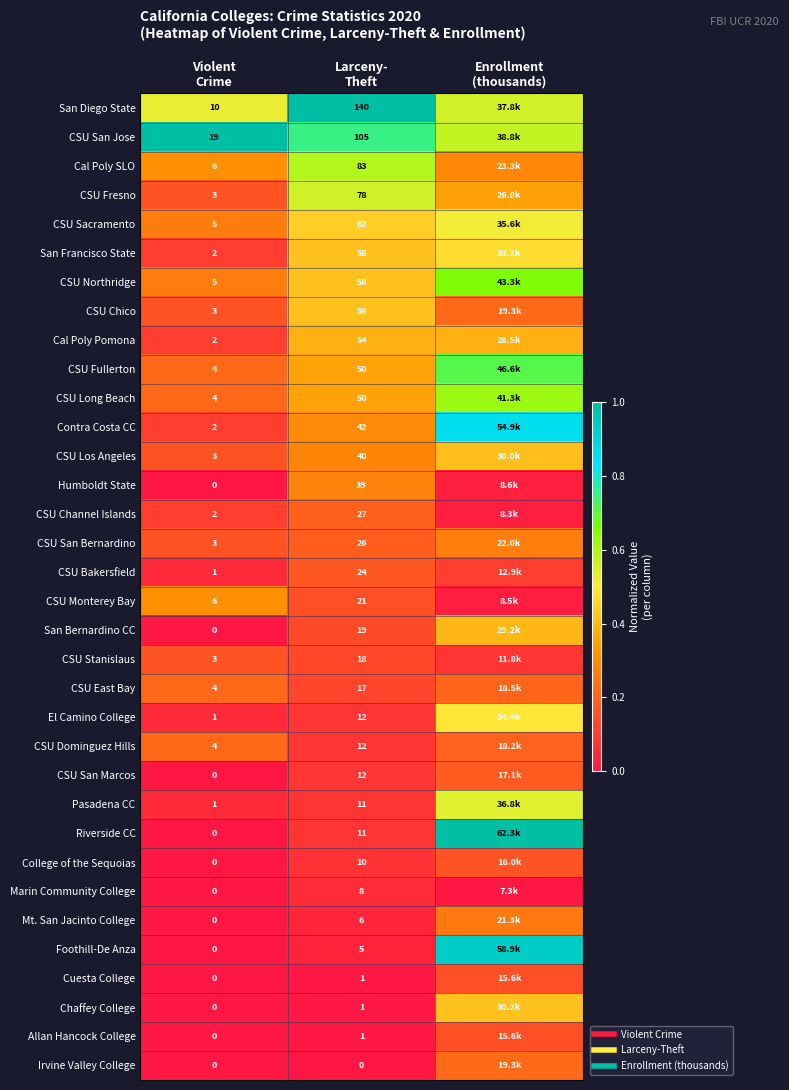

The value of CSU Stanislaus at Larceny- Theft is 0.2. True or false?

False